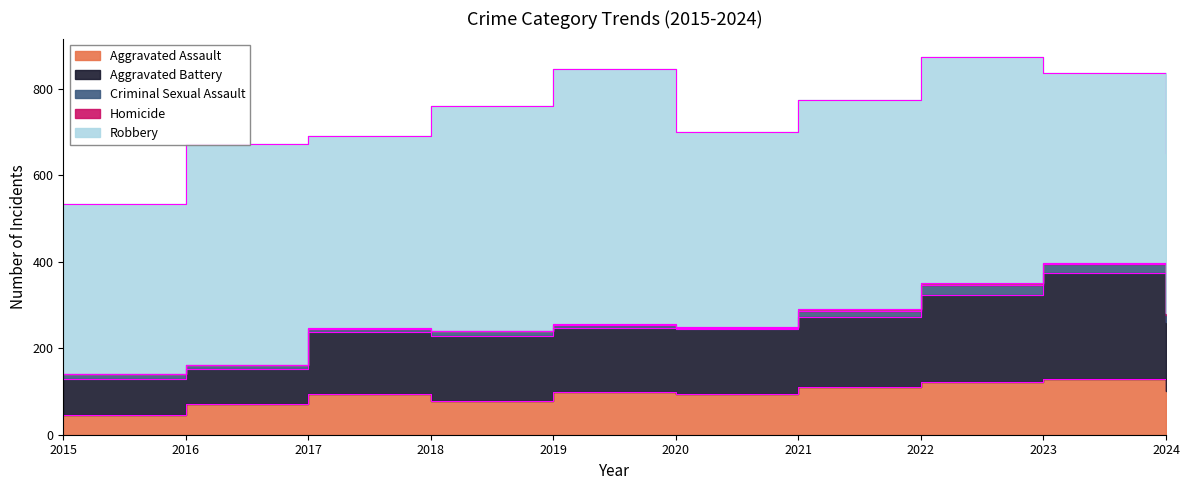

What is the value of the Homicide point at the 5th from the left?

2